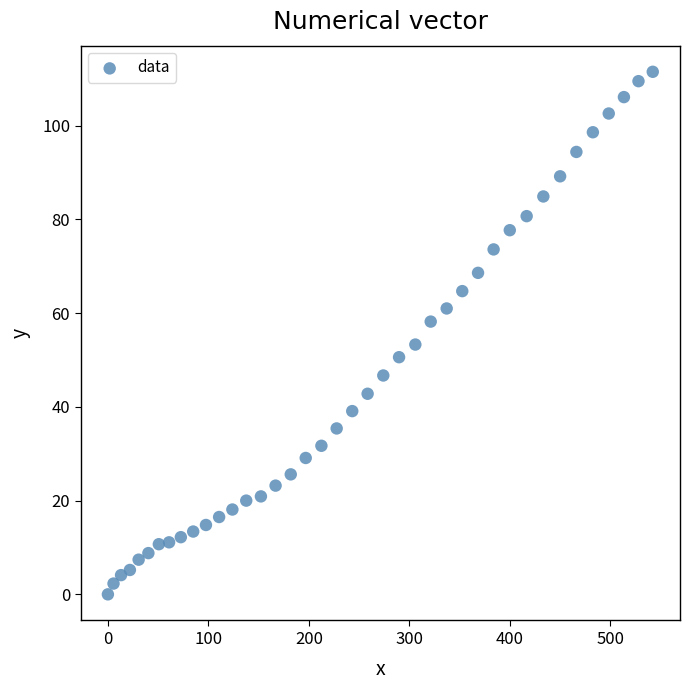

What is the range of Y values (max minus min)?

111.5